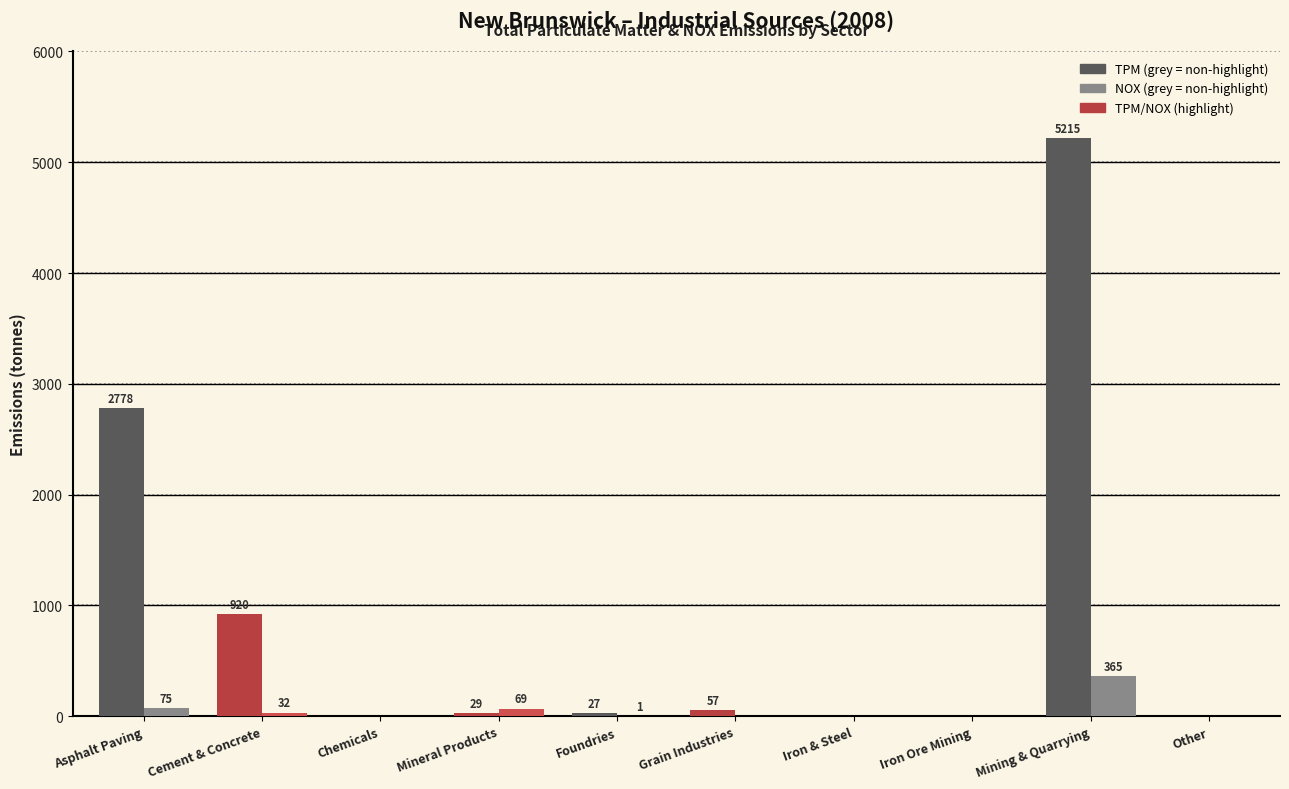

At which category is the sum across all series the highest?

Mining & Quarrying